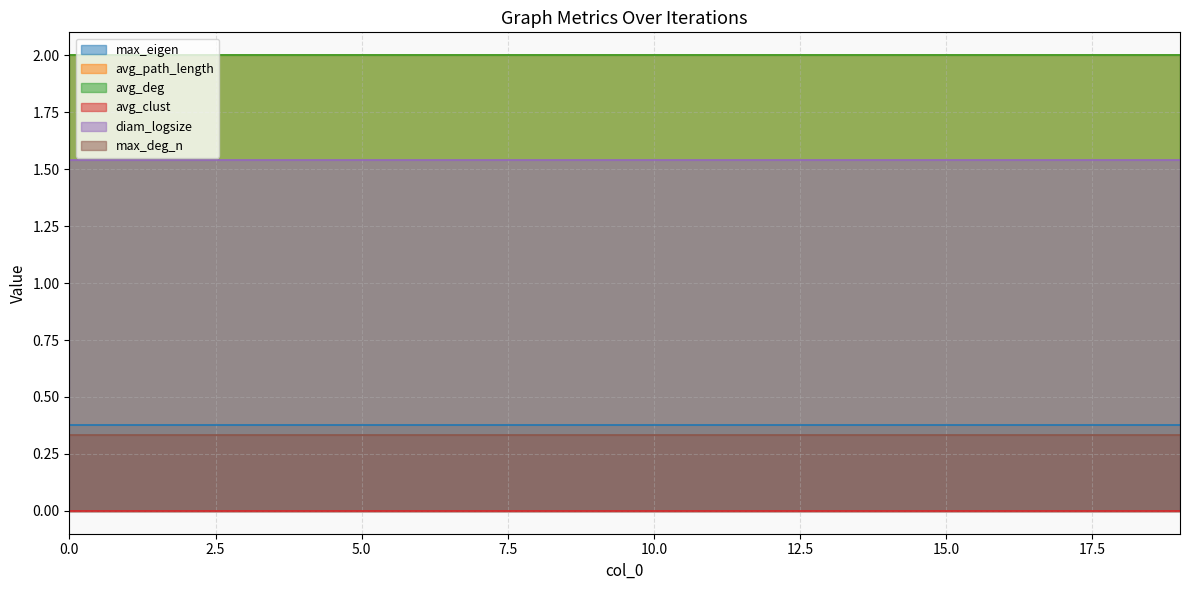

Reading left to right, transcribe all the data shown in this chart.

max_eigen: 0.4	0.4	0.4	0.4	0.4	0.4	0.4	0.4	0.4	0.4	0.4	0.4	0.4	0.4	0.4	0.4	0.4	0.4	0.4	0.4
avg_path_length: 2.0	2.0	2.0	2.0	2.0	2.0	2.0	2.0	2.0	2.0	2.0	2.0	2.0	2.0	2.0	2.0	2.0	2.0	2.0	2.0
avg_deg: 2.0	2.0	2.0	2.0	2.0	2.0	2.0	2.0	2.0	2.0	2.0	2.0	2.0	2.0	2.0	2.0	2.0	2.0	2.0	2.0
avg_clust: 0.0	0.0	0.0	0.0	0.0	0.0	0.0	0.0	0.0	0.0	0.0	0.0	0.0	0.0	0.0	0.0	0.0	0.0	0.0	0.0
diam_logsize: 1.5	1.5	1.5	1.5	1.5	1.5	1.5	1.5	1.5	1.5	1.5	1.5	1.5	1.5	1.5	1.5	1.5	1.5	1.5	1.5
max_deg_n: 0.3	0.3	0.3	0.3	0.3	0.3	0.3	0.3	0.3	0.3	0.3	0.3	0.3	0.3	0.3	0.3	0.3	0.3	0.3	0.3